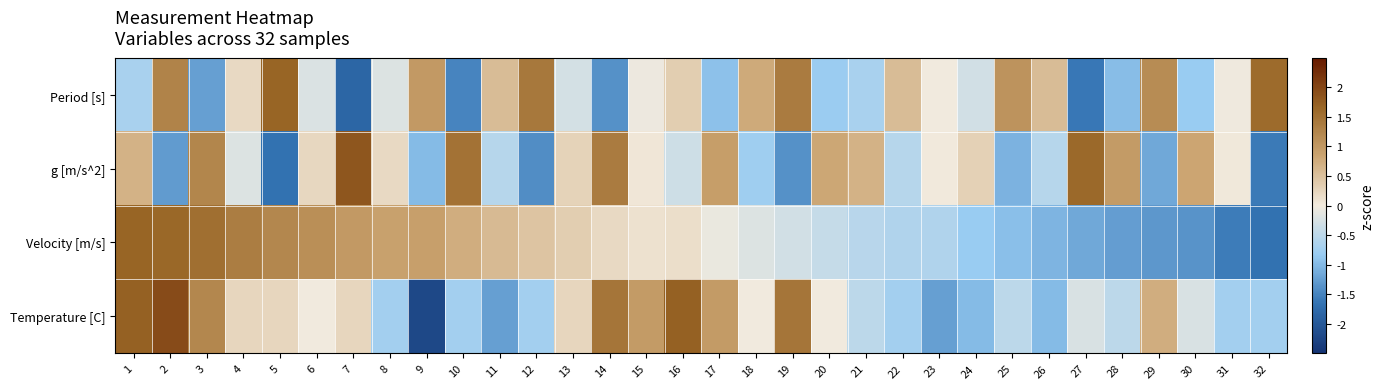

At how many categories does at least one series exceed 0?

32